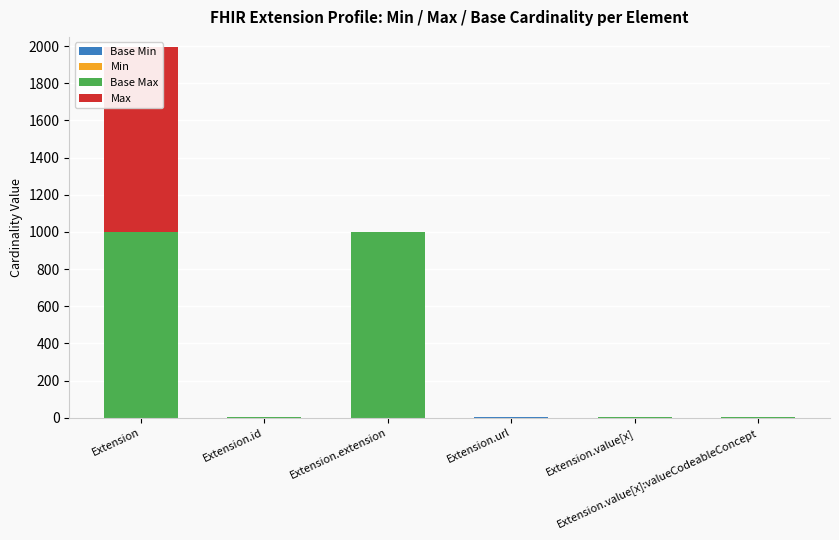

Which series has the largest total across all categories?

Base Max